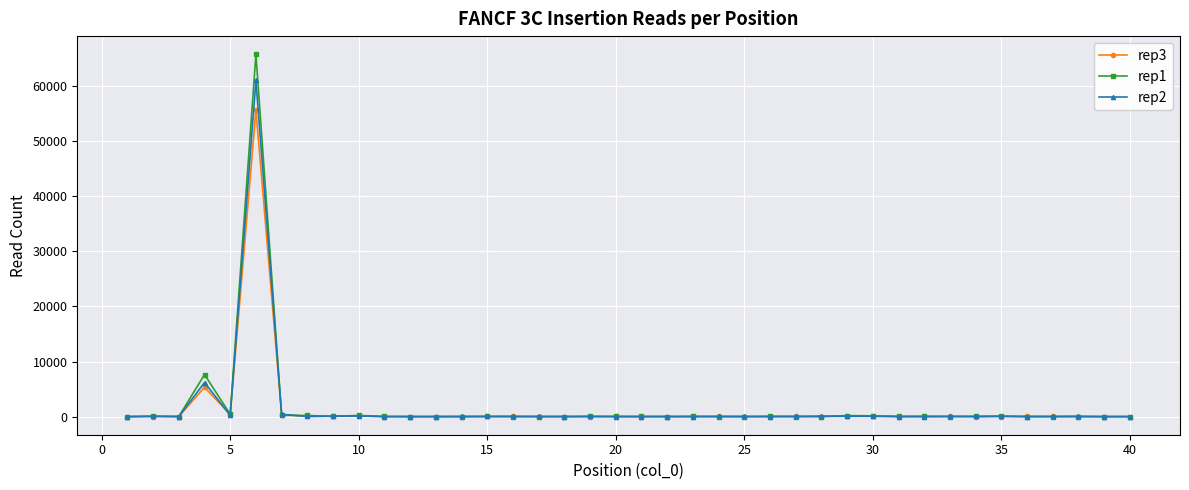

True or false: rep1 has more than 2 interior local peaks.

True